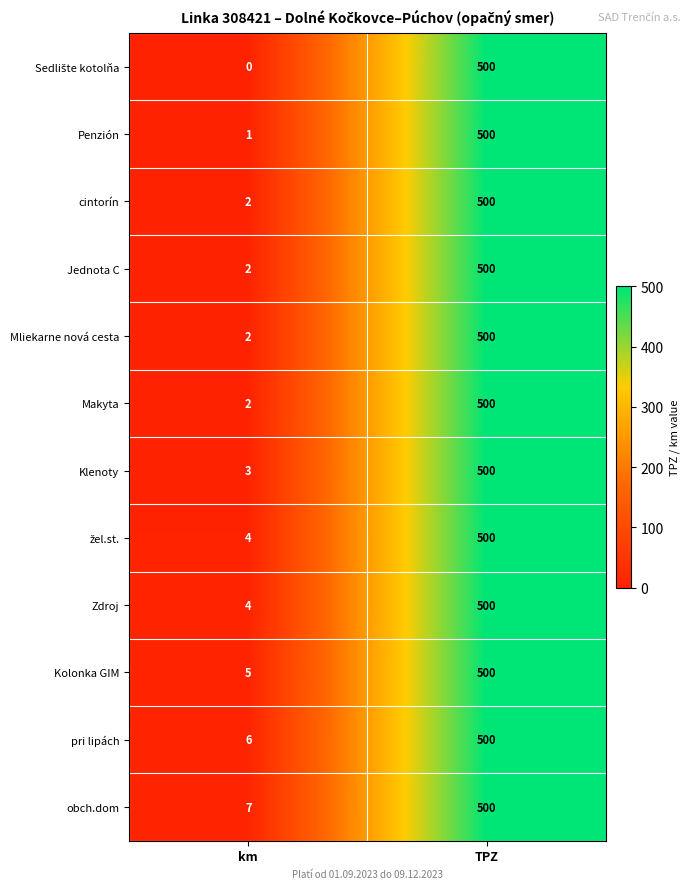

What is the difference between the Mliekarne nová cesta values at km and TPZ?

498